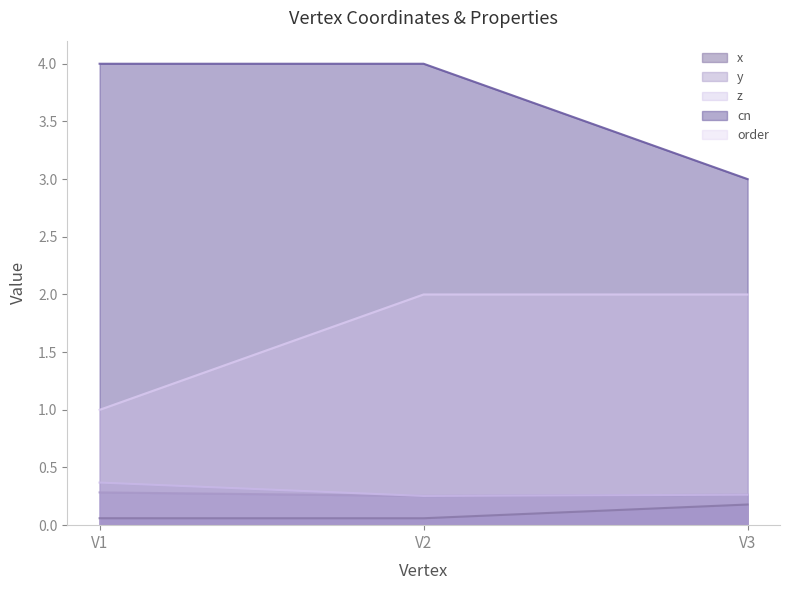

True or false: z line has a value of 0.3 at V3.

True